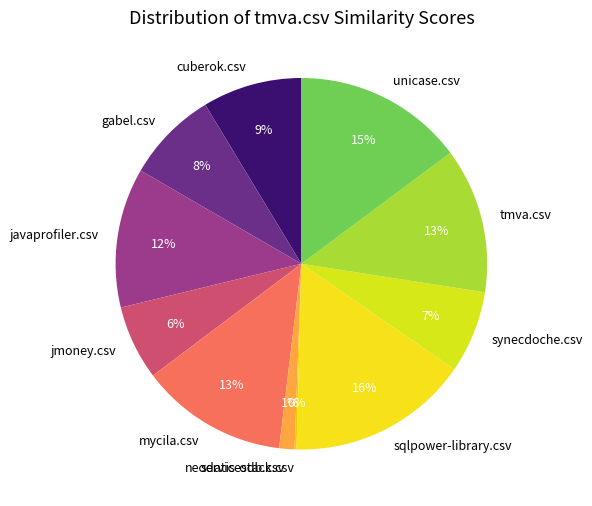

To the nearest percent, what is the difference between the largest and smallest slice percentages?

16%